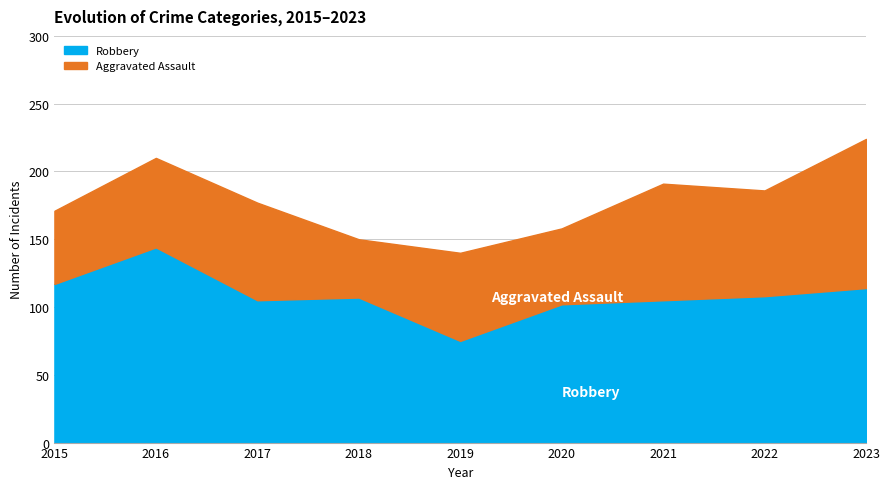

What is the difference between the maximum and minimum values?

69